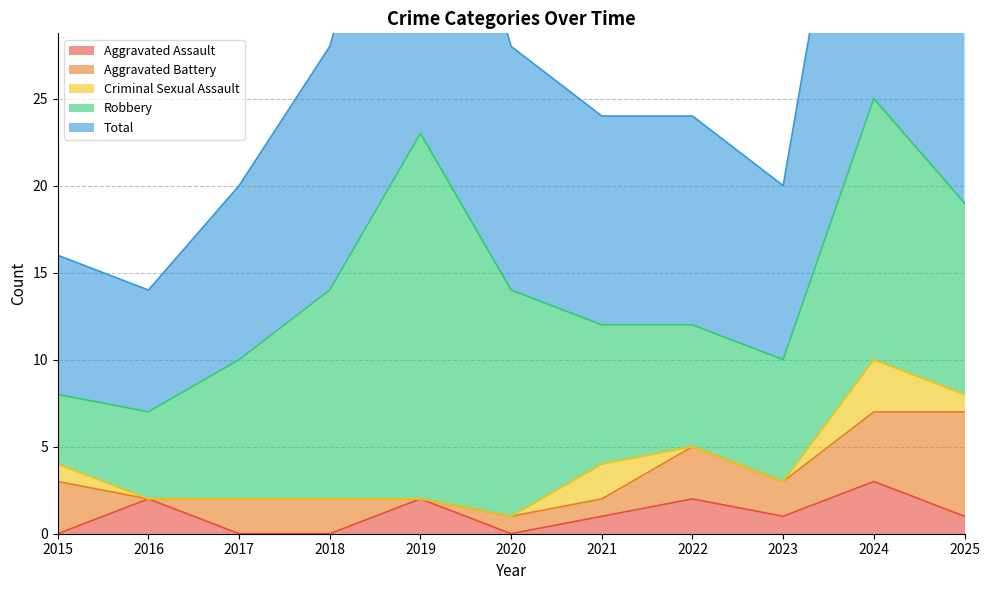

Which series has the widest spread of values?

Total